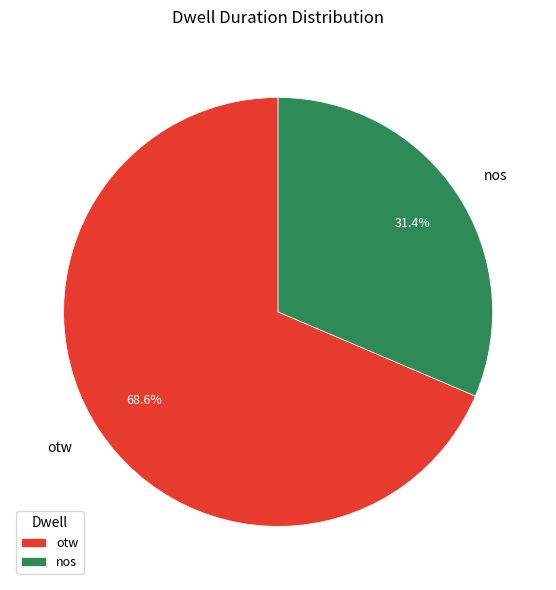

To the nearest percent, what portion does nos represent?

31%